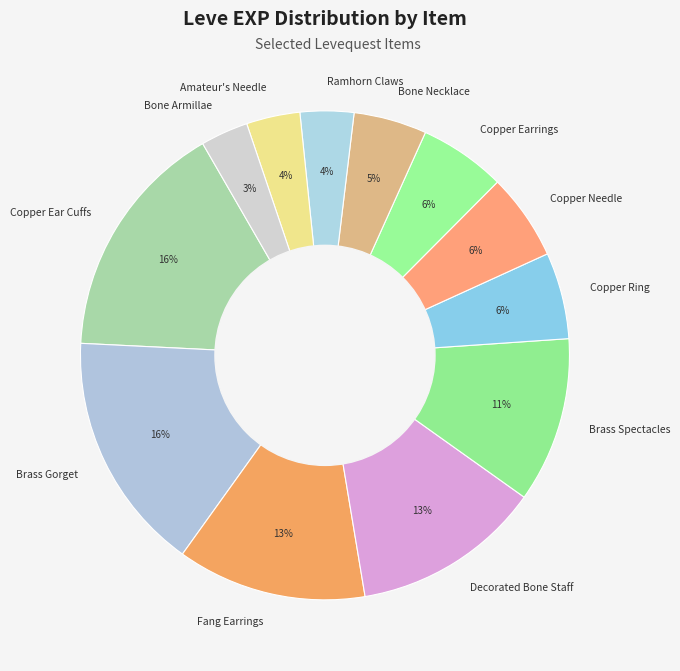

Count the number of slices in the pie.

12